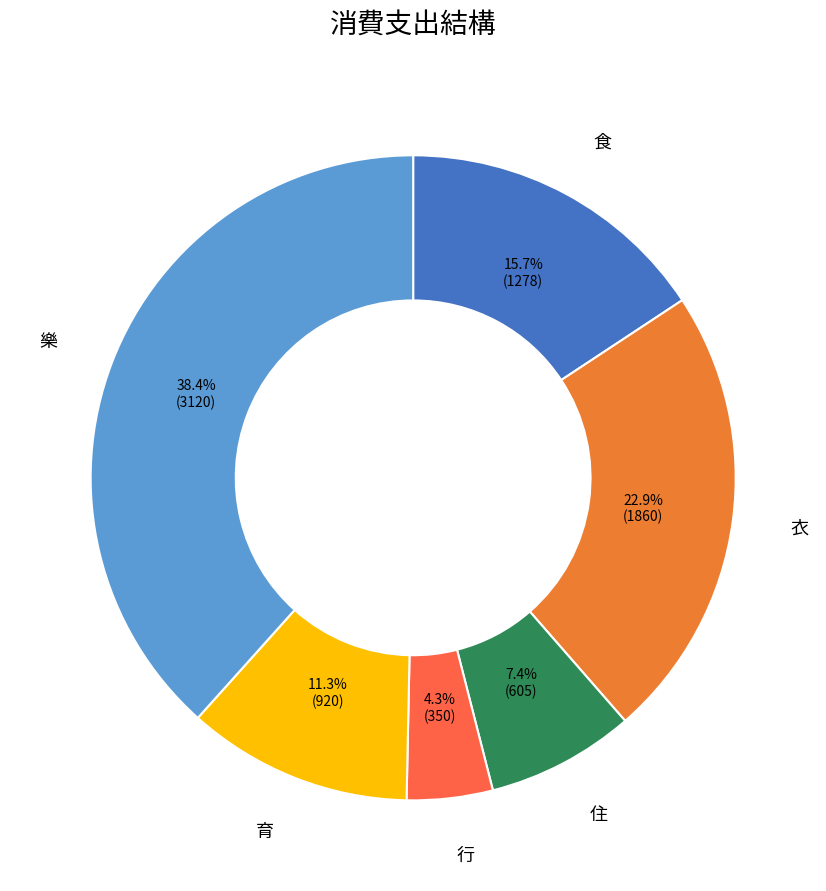

To the nearest percent, what is the average slice percentage?

17%